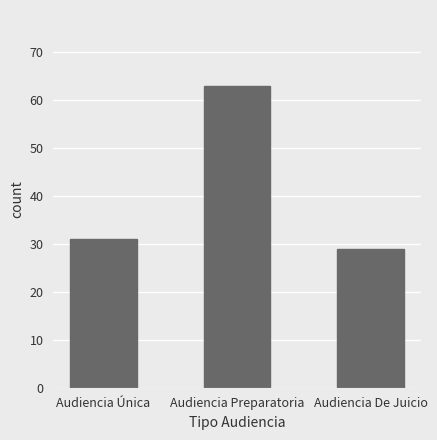

Does the chart contain stacked bars?

No